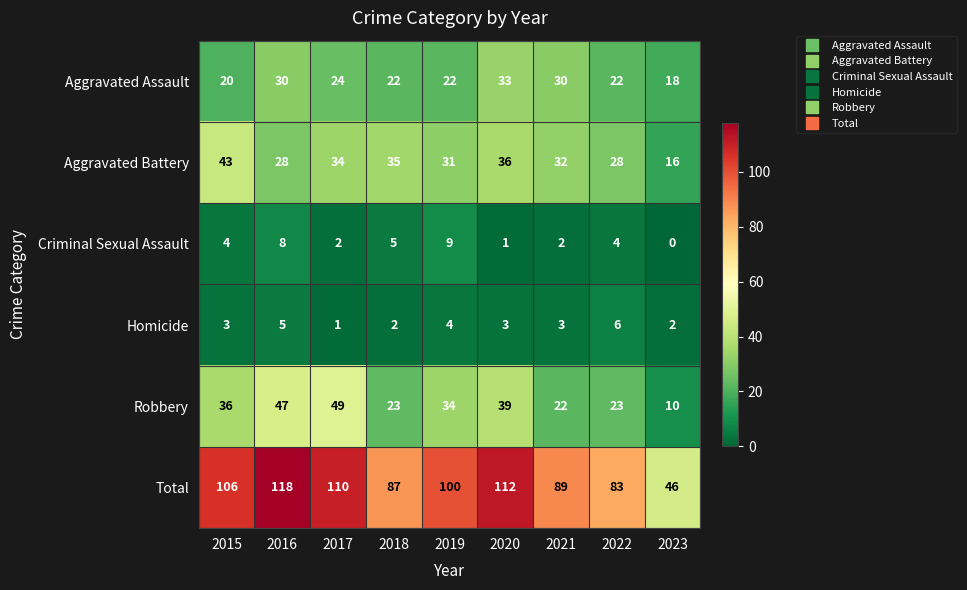

List the series in order of their peak value, lowest first.

Homicide, Criminal Sexual Assault, Aggravated Assault, Aggravated Battery, Robbery, Total